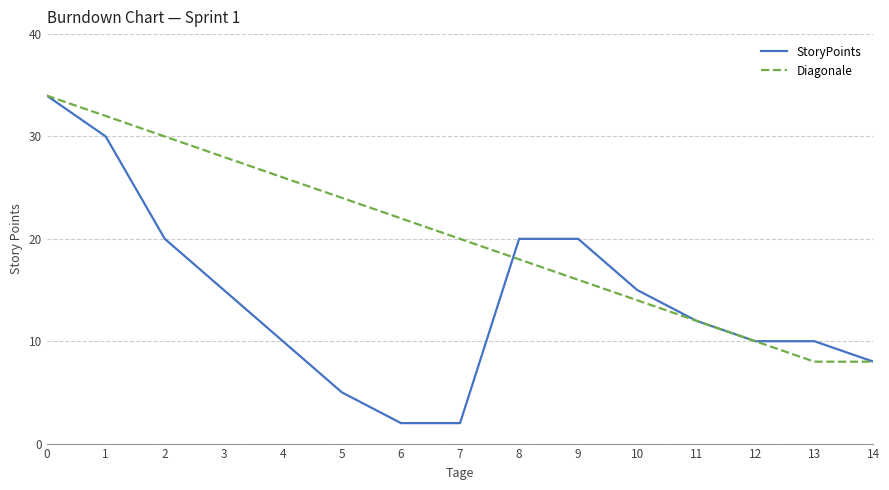

Reading left to right, transcribe all the data shown in this chart.

StoryPoints: 34	30	20	15	10	5	2	2	20	20	15	12	10	10	8
Diagonale: 34	32	30	28	26	24	22	20	18	16	14	12	10	8	8